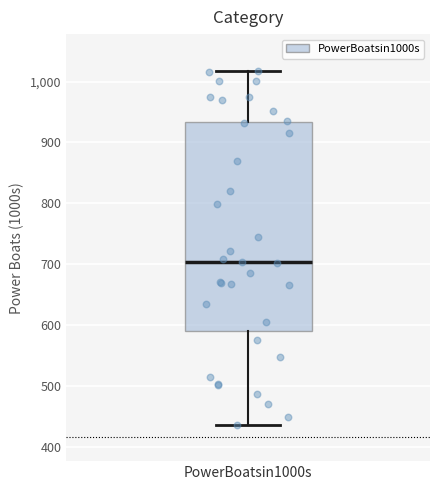

Where does the lower whisker of the box for PowerBoatsin1000s end on the y-axis? The values are not printed on the chart, so give them approximately, as read against the axis.

440